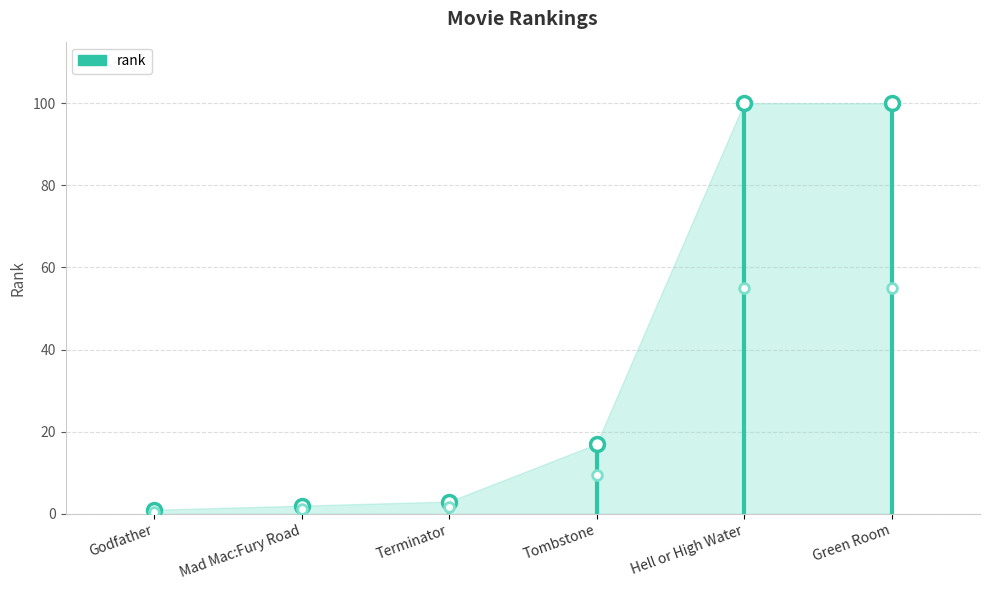

What is the label of the 3rd point from the left?

Terminator